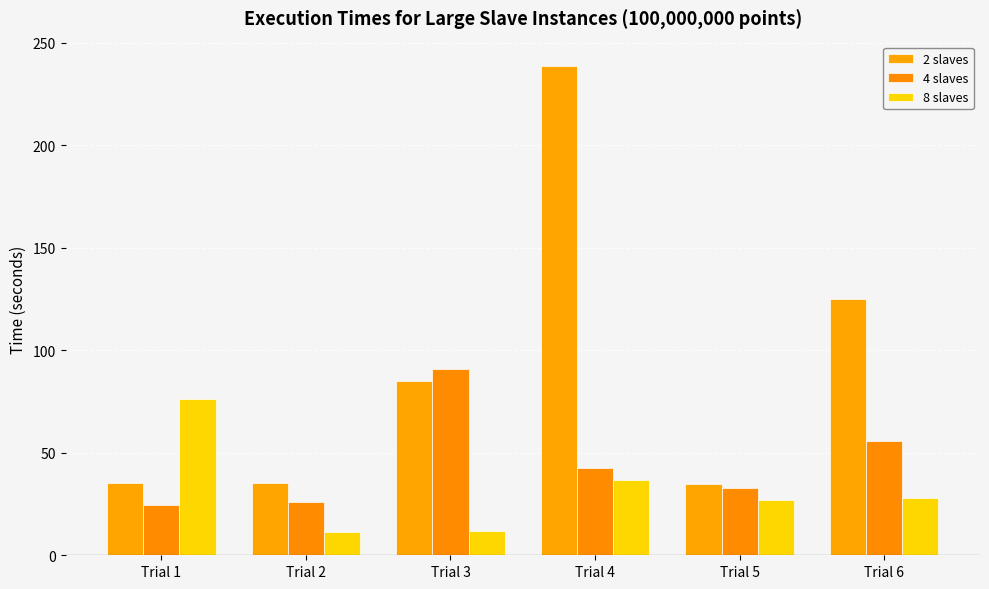

What are all the series names shown in the legend?

2 slaves, 4 slaves, 8 slaves